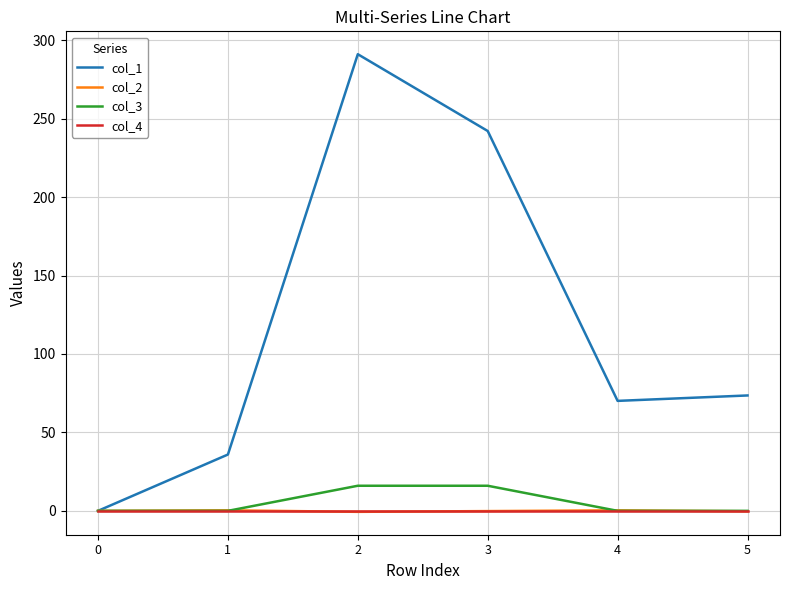

What is the greatest value displayed?

291.1